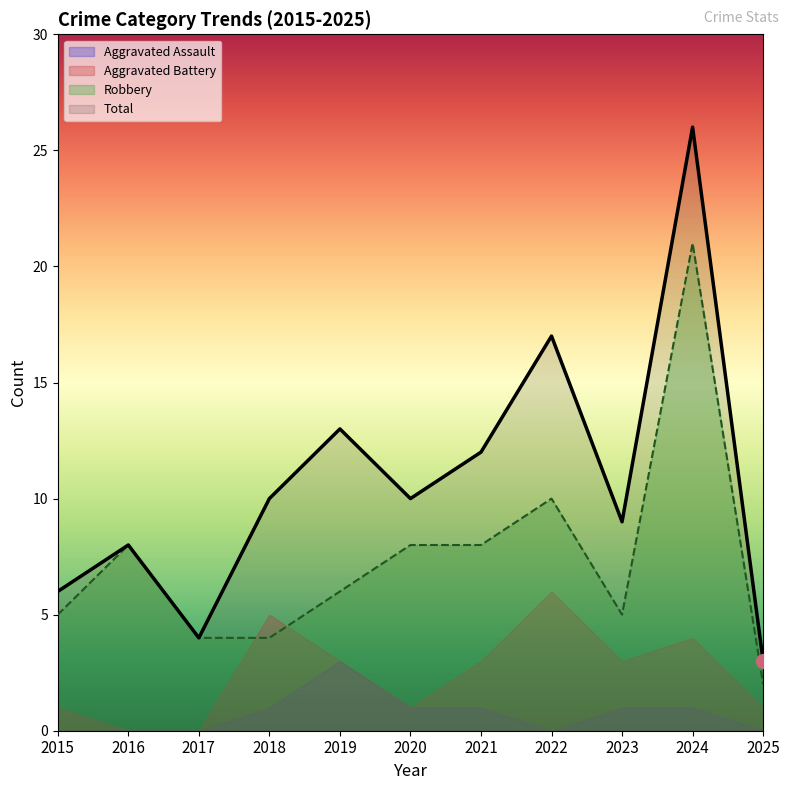

Which series has the widest spread of values?

Total